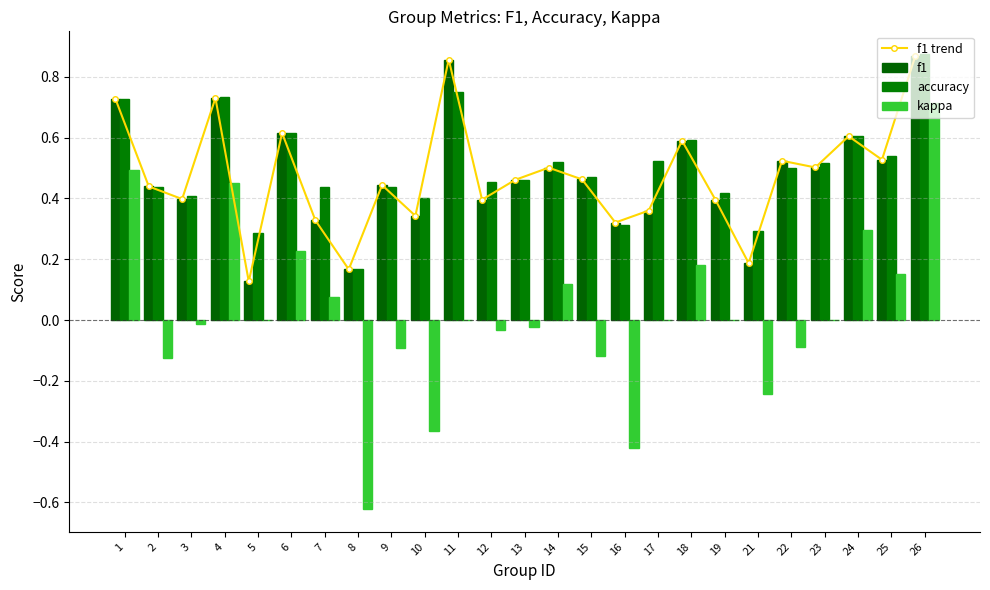

List the series in order of their peak value, highest first.

accuracy, f1 trend, f1, kappa